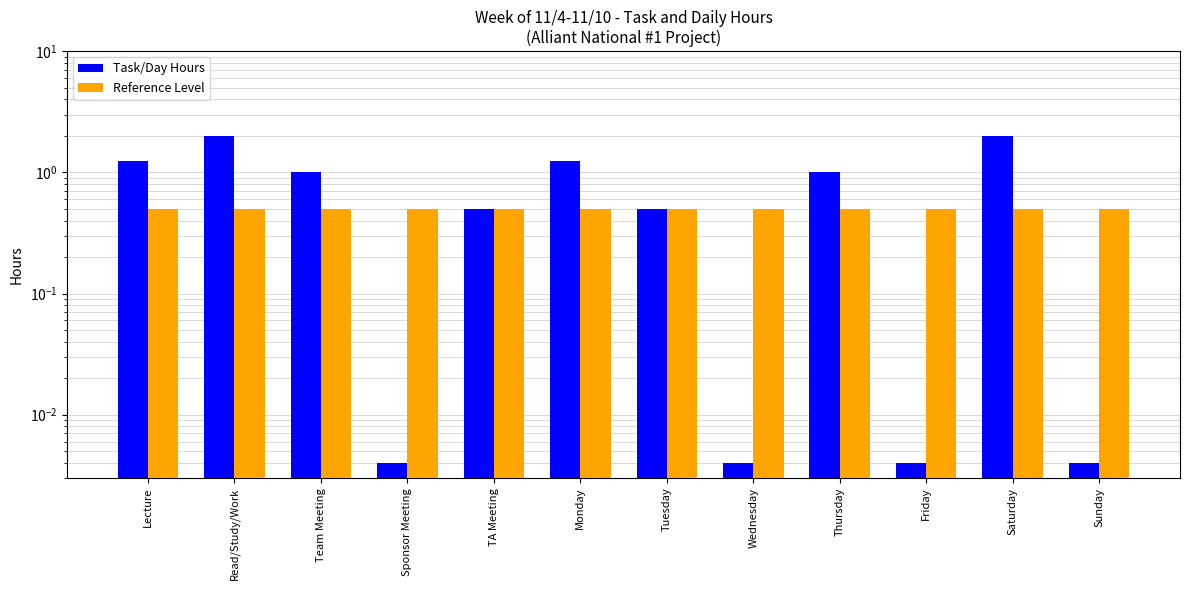

Rank the series at Wednesday from highest to lowest value.

Reference Level, Task/Day Hours